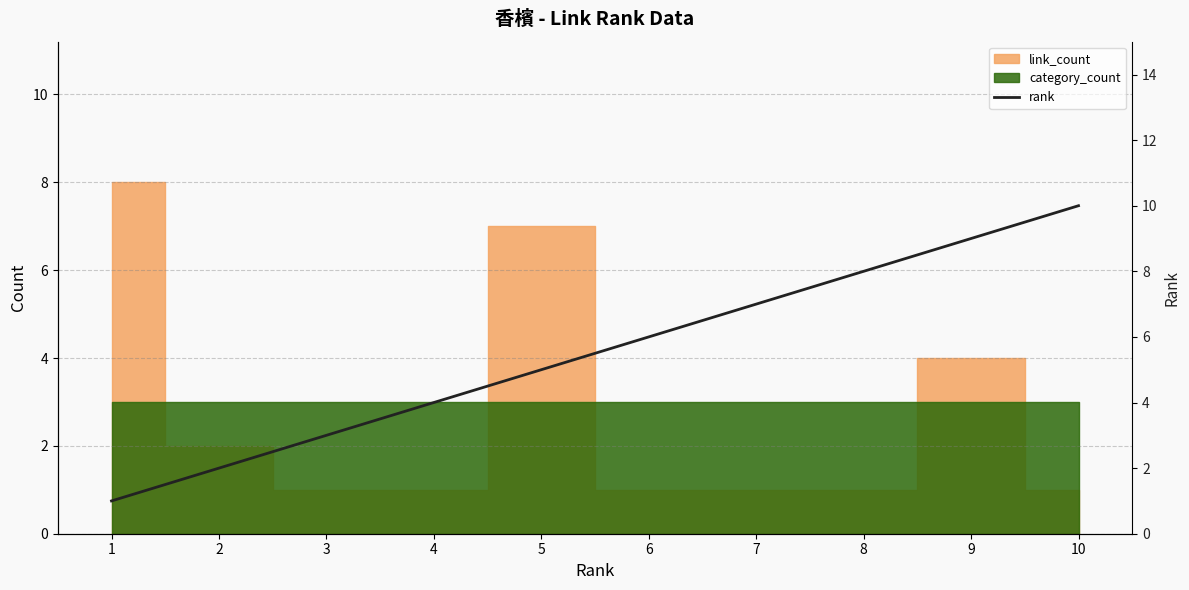

Reading right to left, list all the values displayed in this chart.

10=10	9=9	8=8	7=7	6=6	5=5	4=4	3=3	2=2	1=1